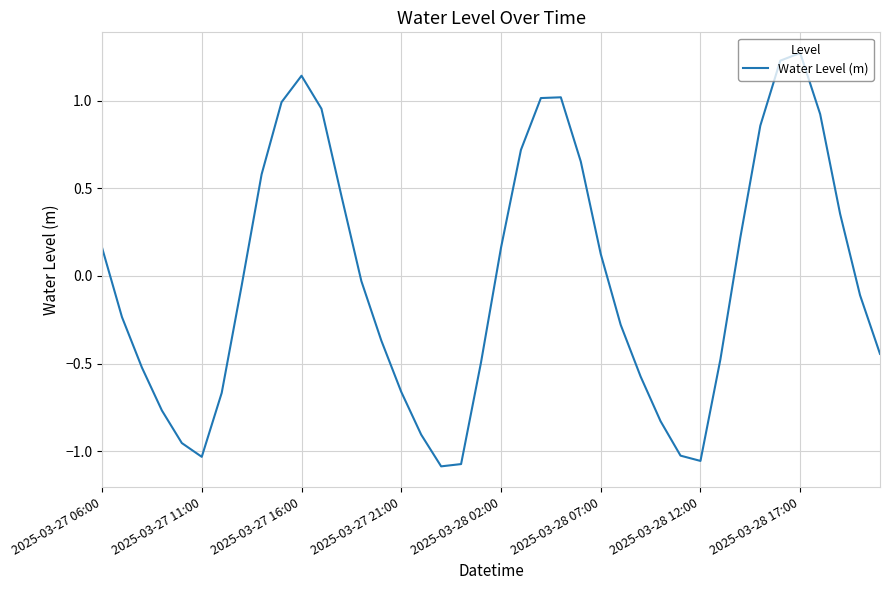

Where does the data first go above 0?

2025-03-27 06:00